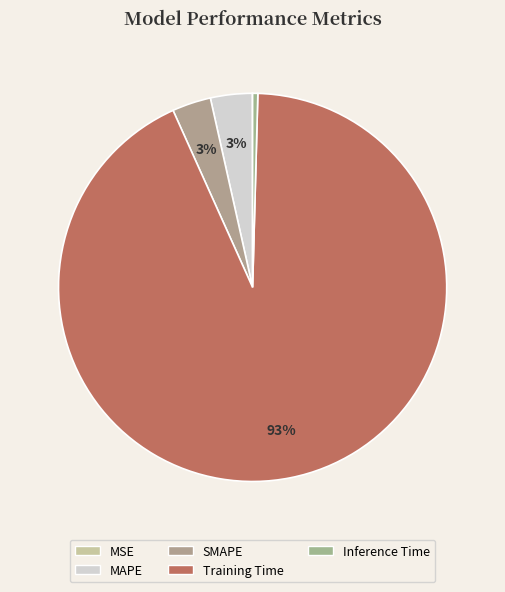

How many slices are in this pie chart?

5